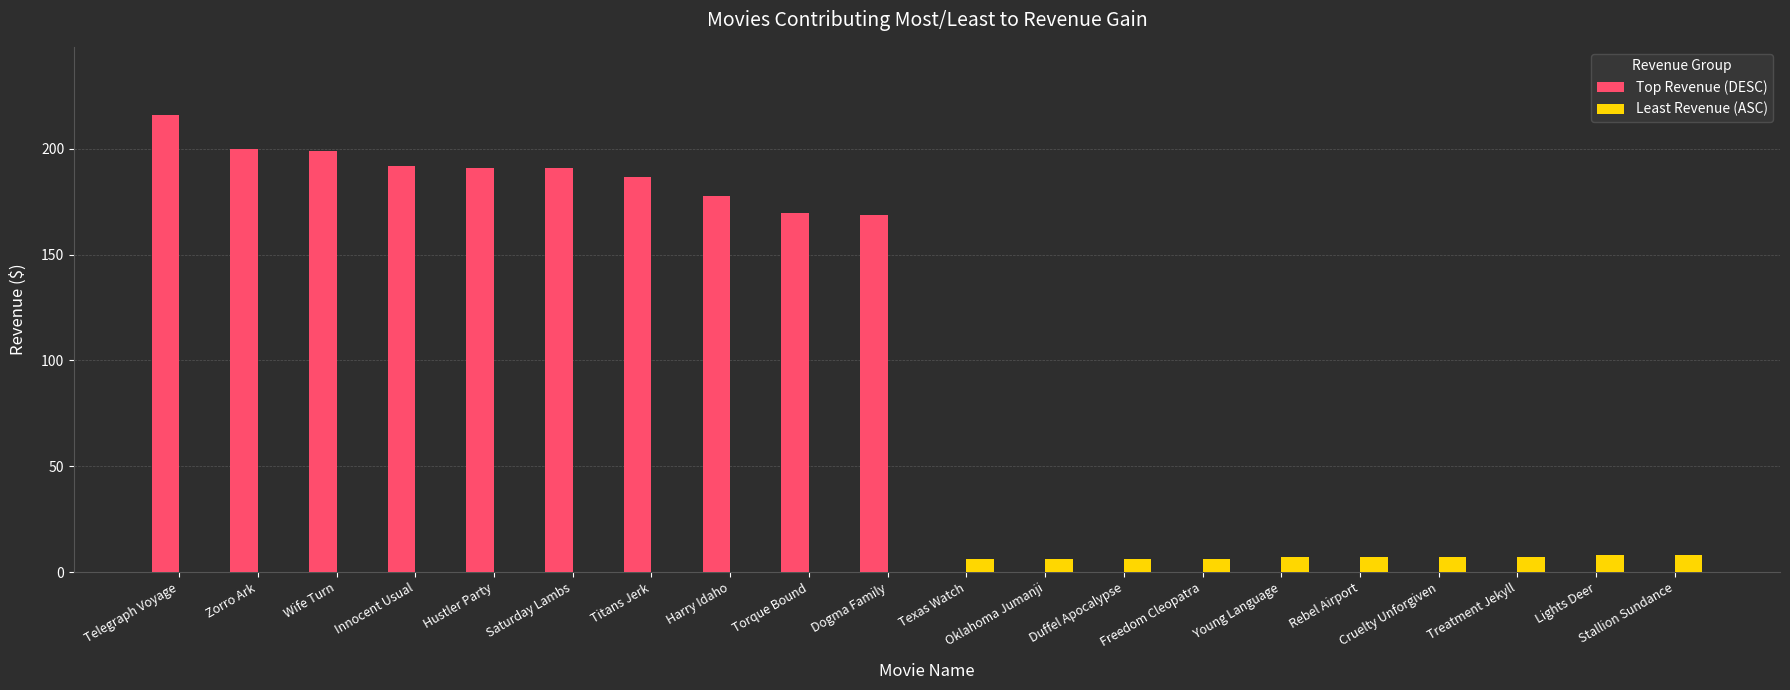

Between Innocent Usual and Harry Idaho, which series saw the biggest shift?

Top Revenue (DESC)